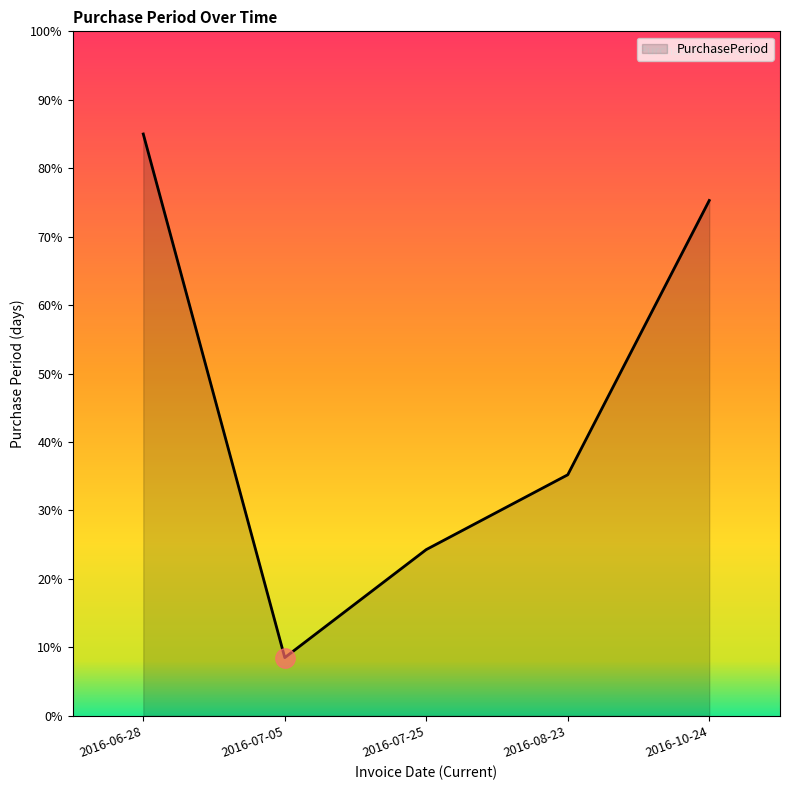

Reading left to right, list all the values displayed in this chart.

85.0	8.5	24.3	35.2	75.3